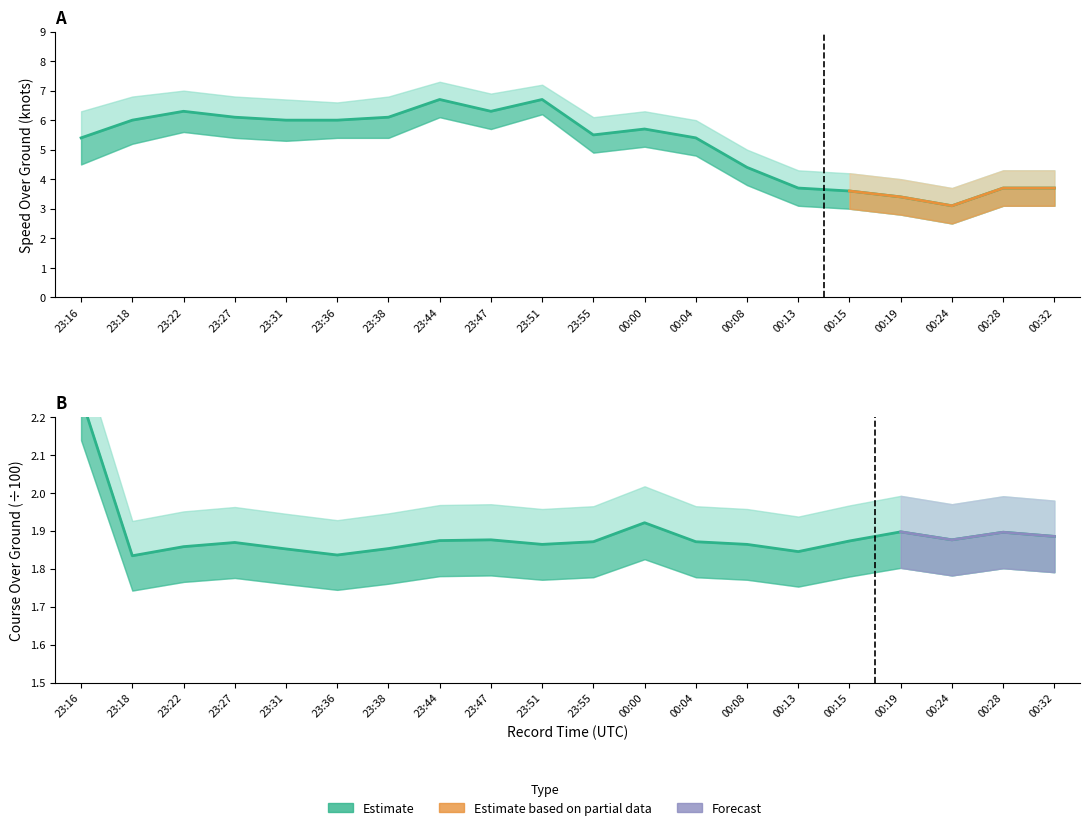

At which category is the sum across all series the highest?

23:44